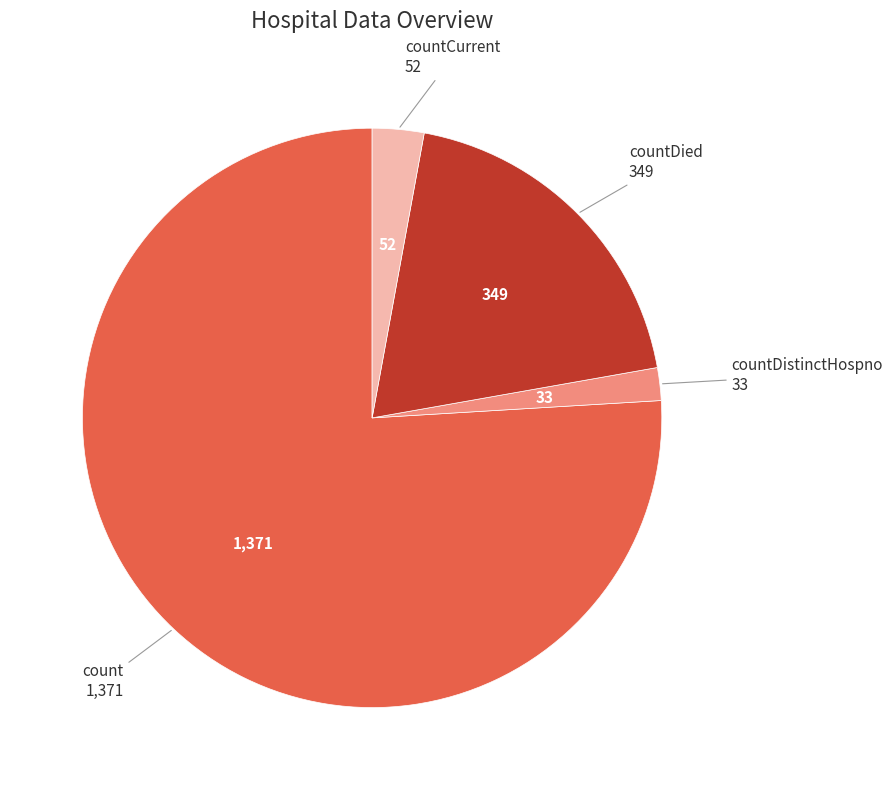

What is the largest slice in the pie chart?

count